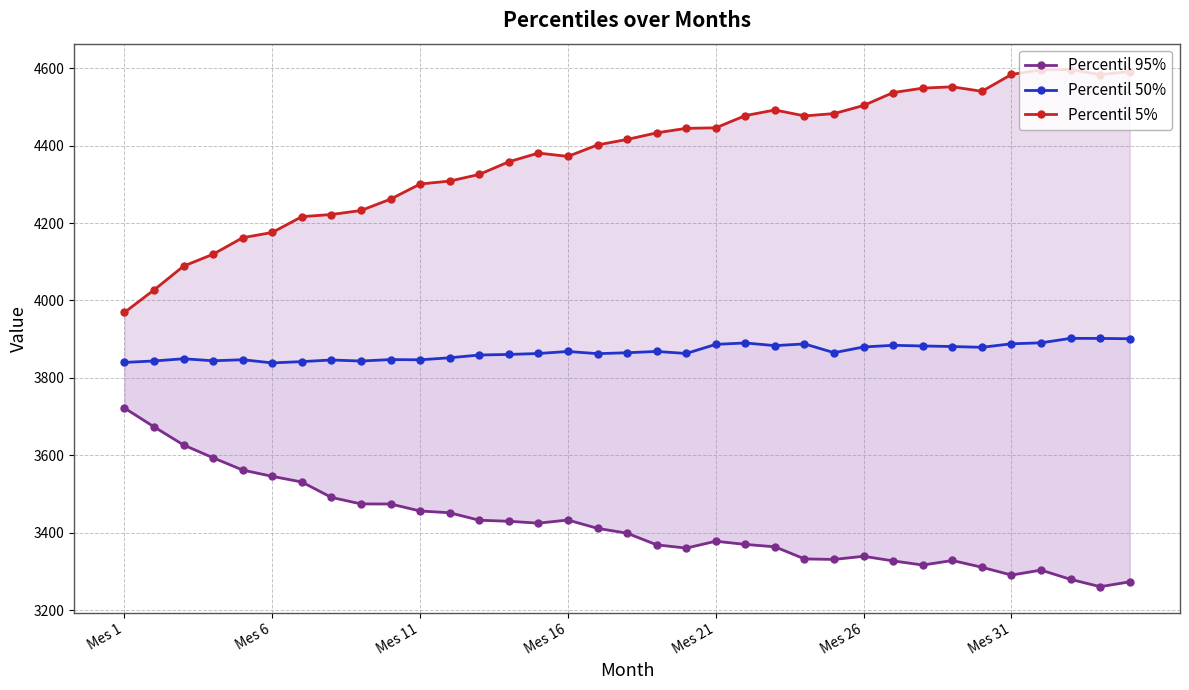

What is the maximum value shown in the chart?

4596.4